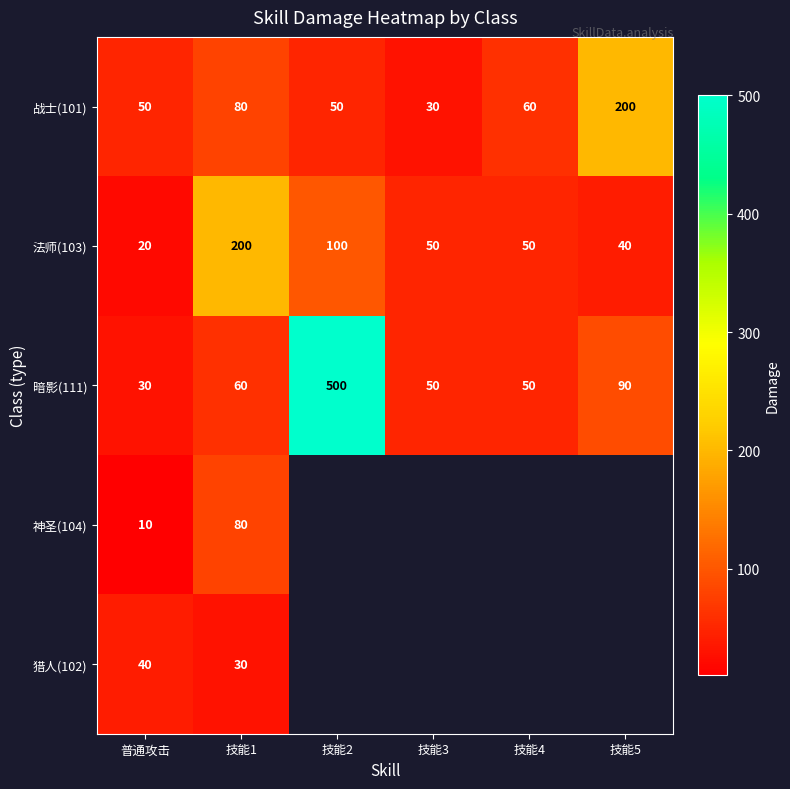

At which label does 法师(103) first exceed 50?

技能1